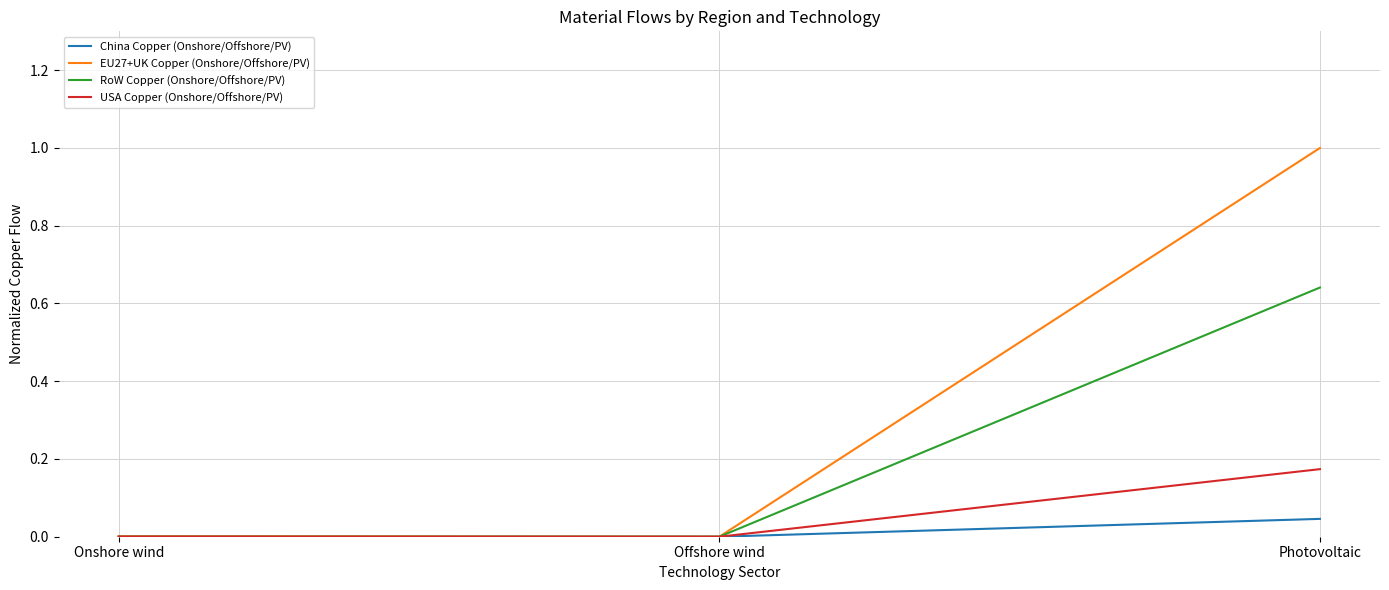

Which series has the widest spread of values?

EU27+UK Copper (Onshore/Offshore/PV)